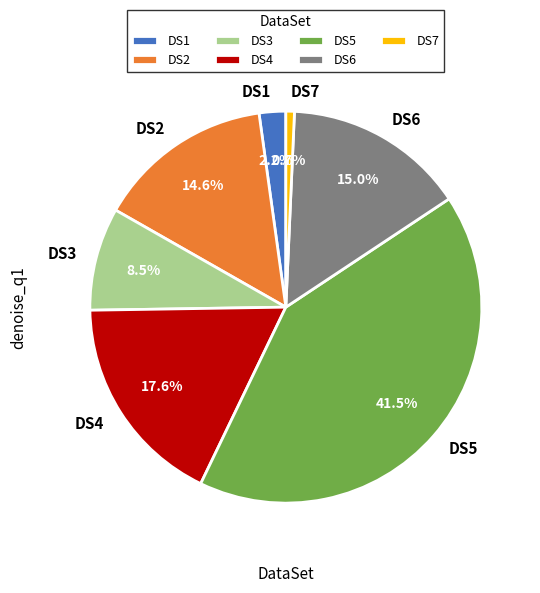

Does any single category account for the majority?

No